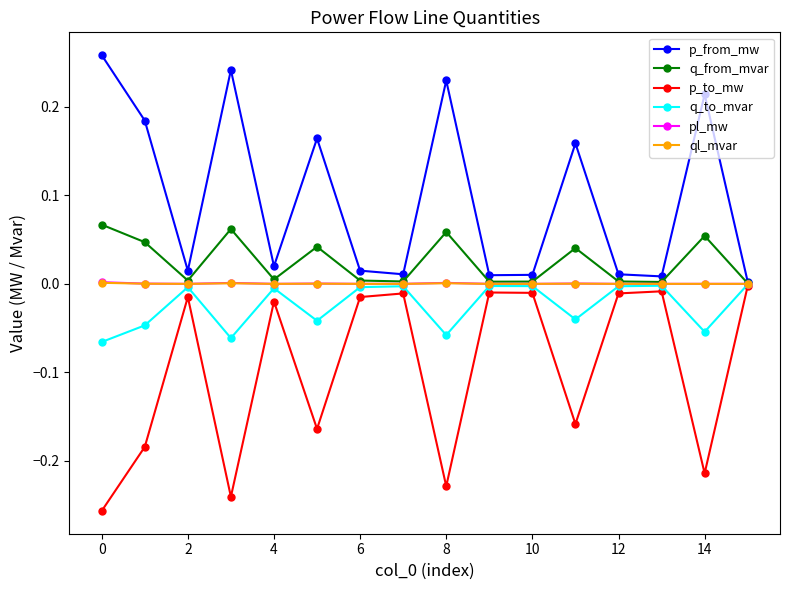

In p_from_mw, how many points are higher than both neighbors (excluding endpoints)?

5